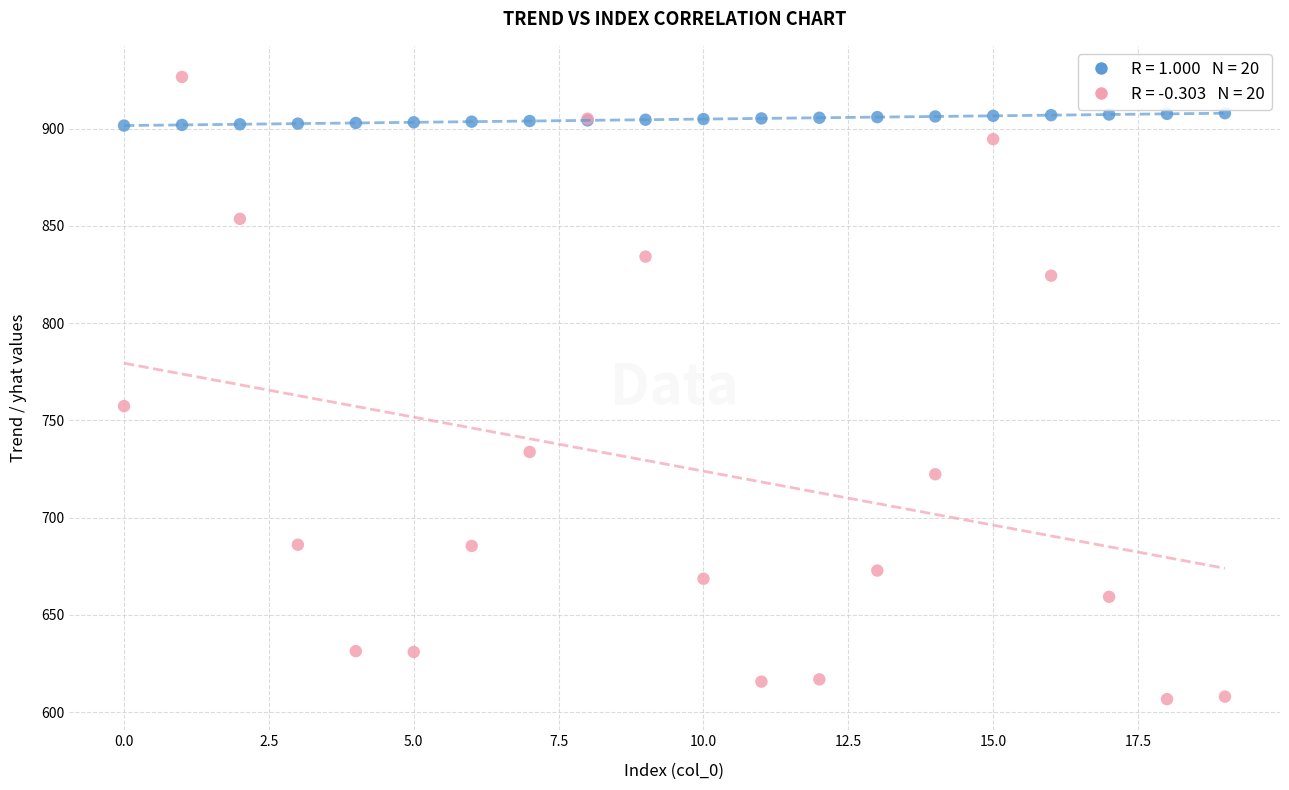

Across all series, what Y value is closest to 766?

757.4